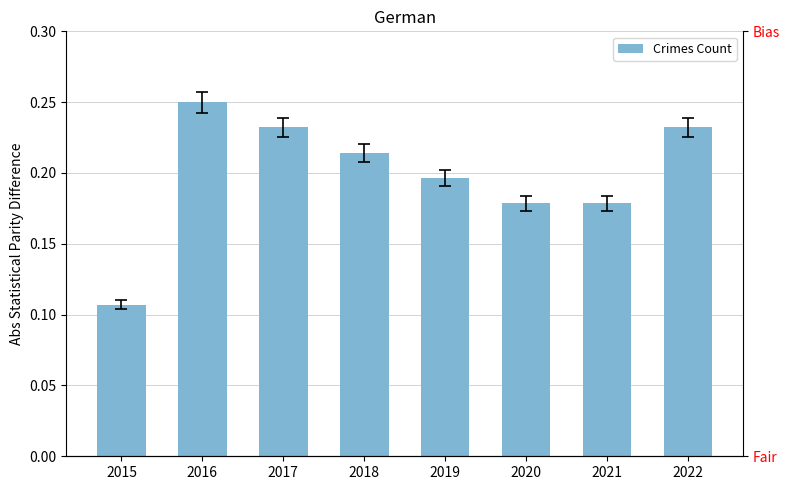

The value at 2019 is 0.3. True or false?

False